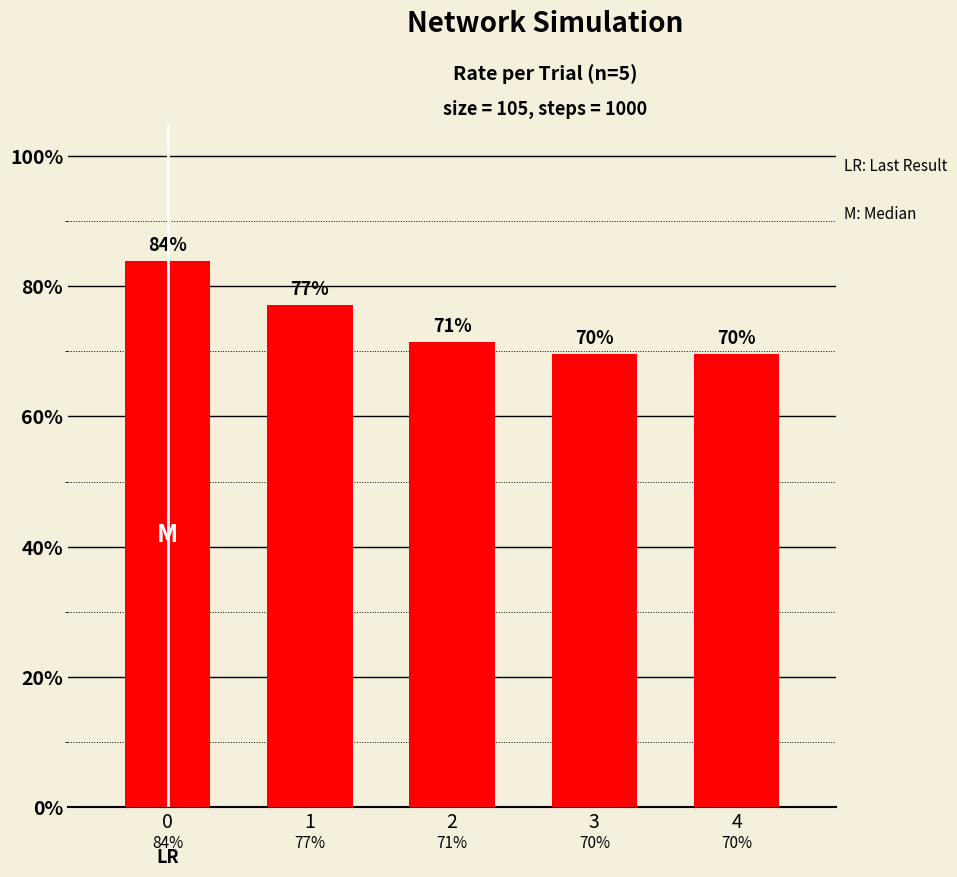

Rank the categories by value from highest to lowest.

0, 1, 2, 3, 4